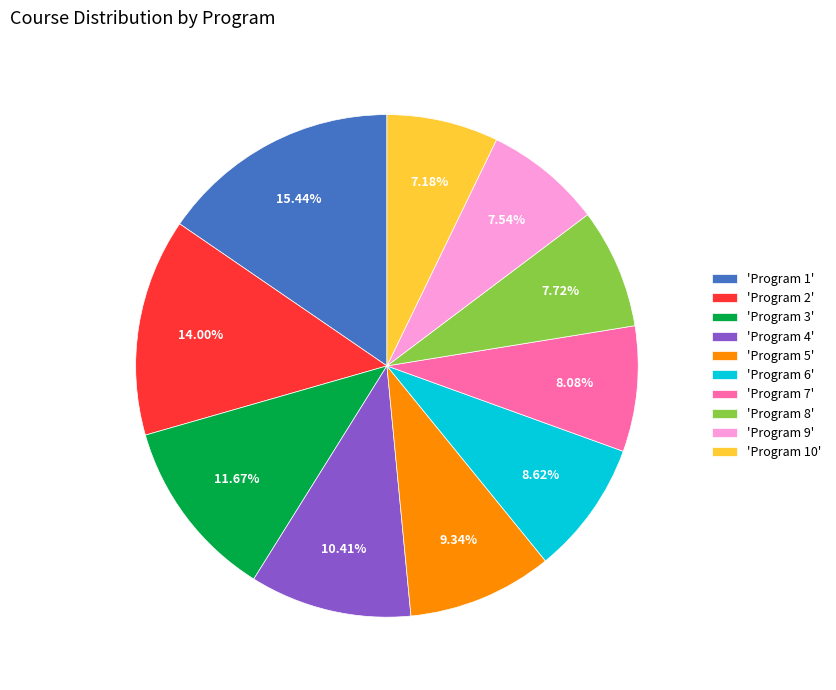

To the nearest percent, what is the difference between the largest and smallest slice percentages?

8%